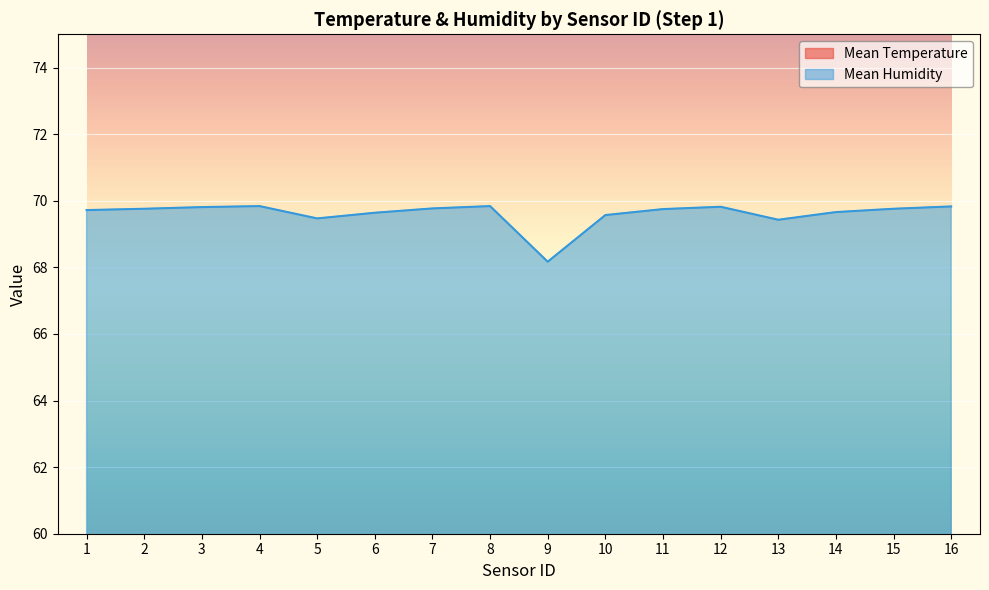

What is the difference between the Mean Temperature values at 14 and 6?

1.3